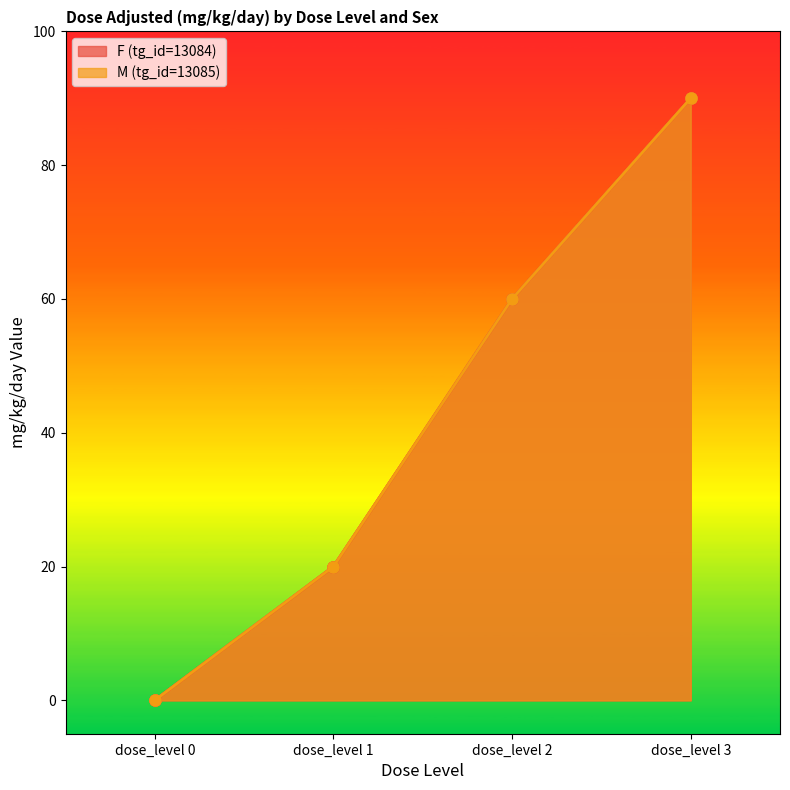

Which category has the highest value across all series?

dose_level 3